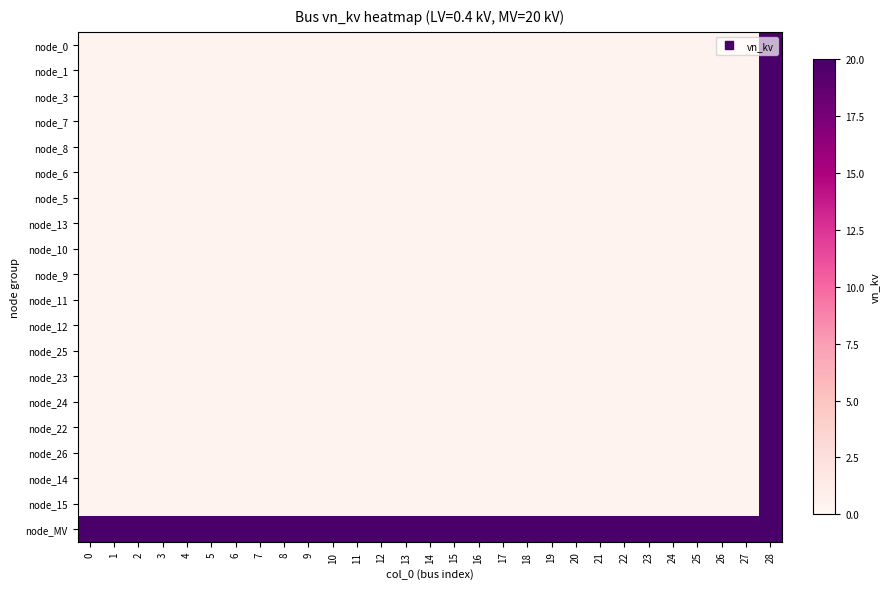

Reading left to right, extract all data points from this chart.

node_0: 0=0.4	1=0.4	2=0.4	3=0.4	4=0.4	5=0.4	6=0.4	7=0.4	8=0.4	9=0.4	10=0.4	11=0.4	12=0.4	13=0.4	14=0.4	15=0.4	16=0.4	17=0.4	18=0.4	19=0.4	20=0.4	21=0.4	22=0.4	23=0.4	24=0.4	25=0.4	26=0.4	27=0.4	28=20.0
node_1: 0=0.4	1=0.4	2=0.4	3=0.4	4=0.4	5=0.4	6=0.4	7=0.4	8=0.4	9=0.4	10=0.4	11=0.4	12=0.4	13=0.4	14=0.4	15=0.4	16=0.4	17=0.4	18=0.4	19=0.4	20=0.4	21=0.4	22=0.4	23=0.4	24=0.4	25=0.4	26=0.4	27=0.4	28=20.0
node_3: 0=0.4	1=0.4	2=0.4	3=0.4	4=0.4	5=0.4	6=0.4	7=0.4	8=0.4	9=0.4	10=0.4	11=0.4	12=0.4	13=0.4	14=0.4	15=0.4	16=0.4	17=0.4	18=0.4	19=0.4	20=0.4	21=0.4	22=0.4	23=0.4	24=0.4	25=0.4	26=0.4	27=0.4	28=20.0
node_7: 0=0.4	1=0.4	2=0.4	3=0.4	4=0.4	5=0.4	6=0.4	7=0.4	8=0.4	9=0.4	10=0.4	11=0.4	12=0.4	13=0.4	14=0.4	15=0.4	16=0.4	17=0.4	18=0.4	19=0.4	20=0.4	21=0.4	22=0.4	23=0.4	24=0.4	25=0.4	26=0.4	27=0.4	28=20.0
node_8: 0=0.4	1=0.4	2=0.4	3=0.4	4=0.4	5=0.4	6=0.4	7=0.4	8=0.4	9=0.4	10=0.4	11=0.4	12=0.4	13=0.4	14=0.4	15=0.4	16=0.4	17=0.4	18=0.4	19=0.4	20=0.4	21=0.4	22=0.4	23=0.4	24=0.4	25=0.4	26=0.4	27=0.4	28=20.0
node_6: 0=0.4	1=0.4	2=0.4	3=0.4	4=0.4	5=0.4	6=0.4	7=0.4	8=0.4	9=0.4	10=0.4	11=0.4	12=0.4	13=0.4	14=0.4	15=0.4	16=0.4	17=0.4	18=0.4	19=0.4	20=0.4	21=0.4	22=0.4	23=0.4	24=0.4	25=0.4	26=0.4	27=0.4	28=20.0
node_5: 0=0.4	1=0.4	2=0.4	3=0.4	4=0.4	5=0.4	6=0.4	7=0.4	8=0.4	9=0.4	10=0.4	11=0.4	12=0.4	13=0.4	14=0.4	15=0.4	16=0.4	17=0.4	18=0.4	19=0.4	20=0.4	21=0.4	22=0.4	23=0.4	24=0.4	25=0.4	26=0.4	27=0.4	28=20.0
node_13: 0=0.4	1=0.4	2=0.4	3=0.4	4=0.4	5=0.4	6=0.4	7=0.4	8=0.4	9=0.4	10=0.4	11=0.4	12=0.4	13=0.4	14=0.4	15=0.4	16=0.4	17=0.4	18=0.4	19=0.4	20=0.4	21=0.4	22=0.4	23=0.4	24=0.4	25=0.4	26=0.4	27=0.4	28=20.0
node_10: 0=0.4	1=0.4	2=0.4	3=0.4	4=0.4	5=0.4	6=0.4	7=0.4	8=0.4	9=0.4	10=0.4	11=0.4	12=0.4	13=0.4	14=0.4	15=0.4	16=0.4	17=0.4	18=0.4	19=0.4	20=0.4	21=0.4	22=0.4	23=0.4	24=0.4	25=0.4	26=0.4	27=0.4	28=20.0
node_9: 0=0.4	1=0.4	2=0.4	3=0.4	4=0.4	5=0.4	6=0.4	7=0.4	8=0.4	9=0.4	10=0.4	11=0.4	12=0.4	13=0.4	14=0.4	15=0.4	16=0.4	17=0.4	18=0.4	19=0.4	20=0.4	21=0.4	22=0.4	23=0.4	24=0.4	25=0.4	26=0.4	27=0.4	28=20.0
node_11: 0=0.4	1=0.4	2=0.4	3=0.4	4=0.4	5=0.4	6=0.4	7=0.4	8=0.4	9=0.4	10=0.4	11=0.4	12=0.4	13=0.4	14=0.4	15=0.4	16=0.4	17=0.4	18=0.4	19=0.4	20=0.4	21=0.4	22=0.4	23=0.4	24=0.4	25=0.4	26=0.4	27=0.4	28=20.0
node_12: 0=0.4	1=0.4	2=0.4	3=0.4	4=0.4	5=0.4	6=0.4	7=0.4	8=0.4	9=0.4	10=0.4	11=0.4	12=0.4	13=0.4	14=0.4	15=0.4	16=0.4	17=0.4	18=0.4	19=0.4	20=0.4	21=0.4	22=0.4	23=0.4	24=0.4	25=0.4	26=0.4	27=0.4	28=20.0
node_25: 0=0.4	1=0.4	2=0.4	3=0.4	4=0.4	5=0.4	6=0.4	7=0.4	8=0.4	9=0.4	10=0.4	11=0.4	12=0.4	13=0.4	14=0.4	15=0.4	16=0.4	17=0.4	18=0.4	19=0.4	20=0.4	21=0.4	22=0.4	23=0.4	24=0.4	25=0.4	26=0.4	27=0.4	28=20.0
node_23: 0=0.4	1=0.4	2=0.4	3=0.4	4=0.4	5=0.4	6=0.4	7=0.4	8=0.4	9=0.4	10=0.4	11=0.4	12=0.4	13=0.4	14=0.4	15=0.4	16=0.4	17=0.4	18=0.4	19=0.4	20=0.4	21=0.4	22=0.4	23=0.4	24=0.4	25=0.4	26=0.4	27=0.4	28=20.0
node_24: 0=0.4	1=0.4	2=0.4	3=0.4	4=0.4	5=0.4	6=0.4	7=0.4	8=0.4	9=0.4	10=0.4	11=0.4	12=0.4	13=0.4	14=0.4	15=0.4	16=0.4	17=0.4	18=0.4	19=0.4	20=0.4	21=0.4	22=0.4	23=0.4	24=0.4	25=0.4	26=0.4	27=0.4	28=20.0
node_22: 0=0.4	1=0.4	2=0.4	3=0.4	4=0.4	5=0.4	6=0.4	7=0.4	8=0.4	9=0.4	10=0.4	11=0.4	12=0.4	13=0.4	14=0.4	15=0.4	16=0.4	17=0.4	18=0.4	19=0.4	20=0.4	21=0.4	22=0.4	23=0.4	24=0.4	25=0.4	26=0.4	27=0.4	28=20.0
node_26: 0=0.4	1=0.4	2=0.4	3=0.4	4=0.4	5=0.4	6=0.4	7=0.4	8=0.4	9=0.4	10=0.4	11=0.4	12=0.4	13=0.4	14=0.4	15=0.4	16=0.4	17=0.4	18=0.4	19=0.4	20=0.4	21=0.4	22=0.4	23=0.4	24=0.4	25=0.4	26=0.4	27=0.4	28=20.0
node_14: 0=0.4	1=0.4	2=0.4	3=0.4	4=0.4	5=0.4	6=0.4	7=0.4	8=0.4	9=0.4	10=0.4	11=0.4	12=0.4	13=0.4	14=0.4	15=0.4	16=0.4	17=0.4	18=0.4	19=0.4	20=0.4	21=0.4	22=0.4	23=0.4	24=0.4	25=0.4	26=0.4	27=0.4	28=20.0
node_15: 0=0.4	1=0.4	2=0.4	3=0.4	4=0.4	5=0.4	6=0.4	7=0.4	8=0.4	9=0.4	10=0.4	11=0.4	12=0.4	13=0.4	14=0.4	15=0.4	16=0.4	17=0.4	18=0.4	19=0.4	20=0.4	21=0.4	22=0.4	23=0.4	24=0.4	25=0.4	26=0.4	27=0.4	28=20.0
node_MV: 0=20.0	1=20.0	2=20.0	3=20.0	4=20.0	5=20.0	6=20.0	7=20.0	8=20.0	9=20.0	10=20.0	11=20.0	12=20.0	13=20.0	14=20.0	15=20.0	16=20.0	17=20.0	18=20.0	19=20.0	20=20.0	21=20.0	22=20.0	23=20.0	24=20.0	25=20.0	26=20.0	27=20.0	28=20.0